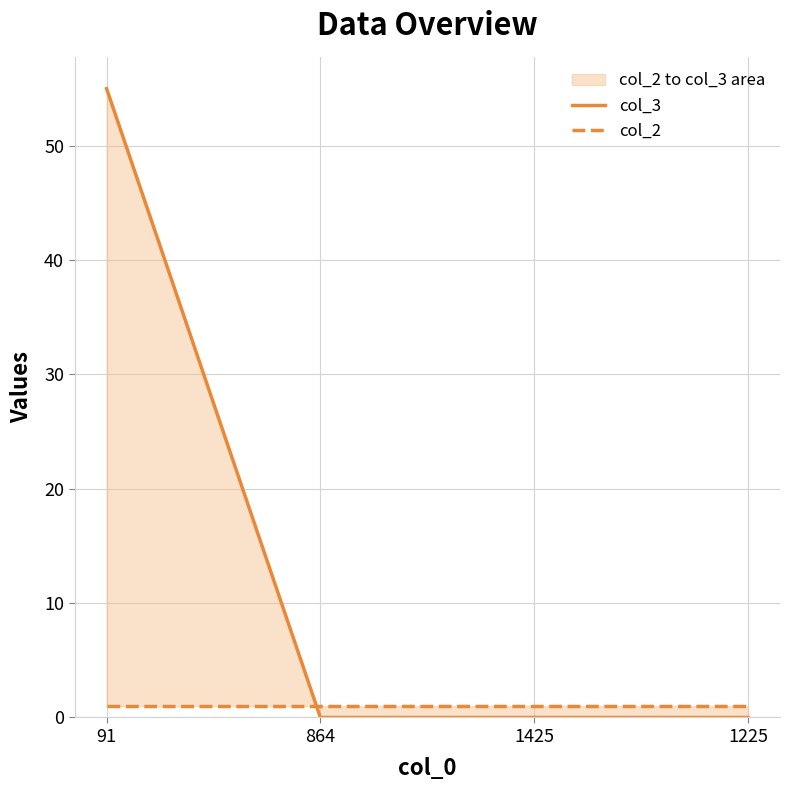

After their last crossing, which series has the higher values: col_2 or col_3?

col_2